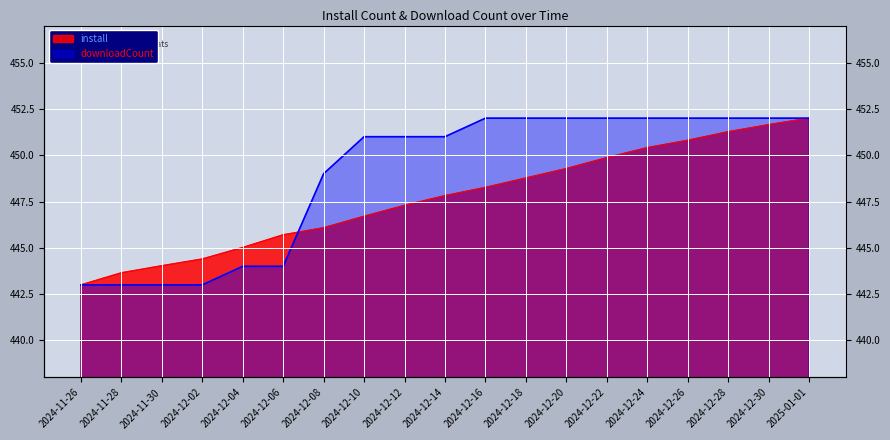

Which series ends up on top after the final intersection of install and downloadCount?

downloadCount